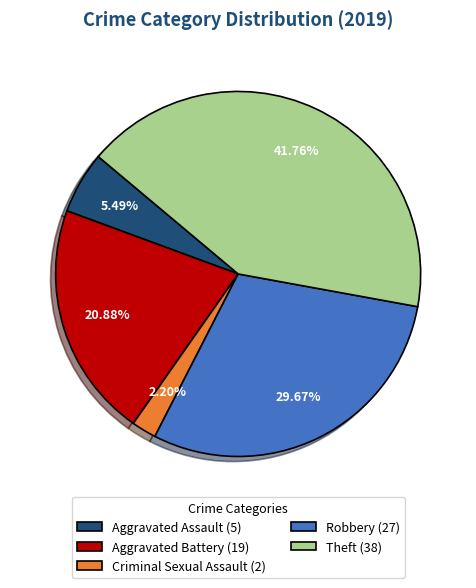

Is Theft (38) the majority of the pie?

No